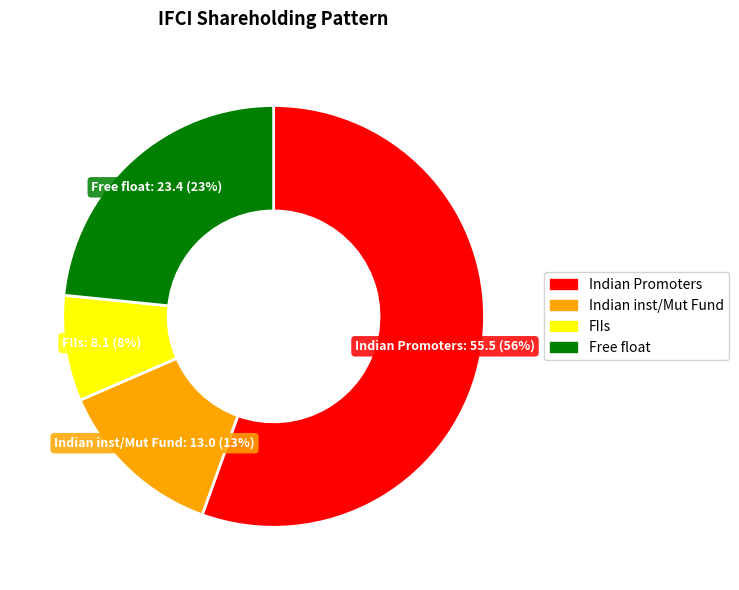

To the nearest percent, what is the average slice percentage?

25%